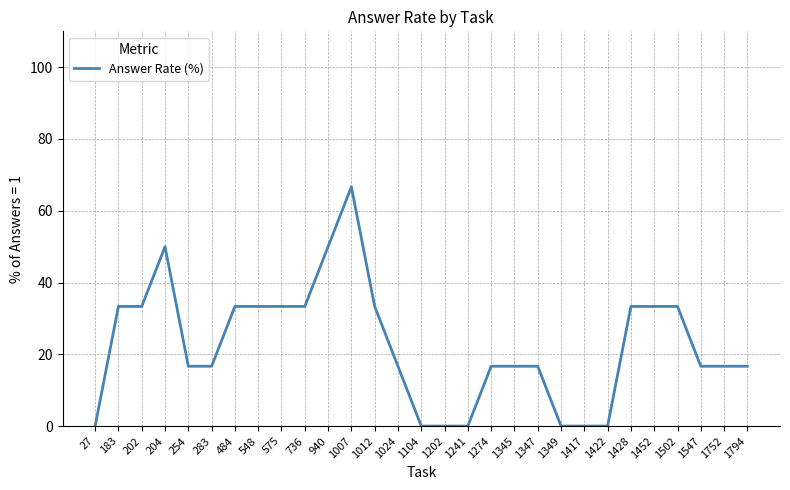

Between 575 and 27, which is larger?

575